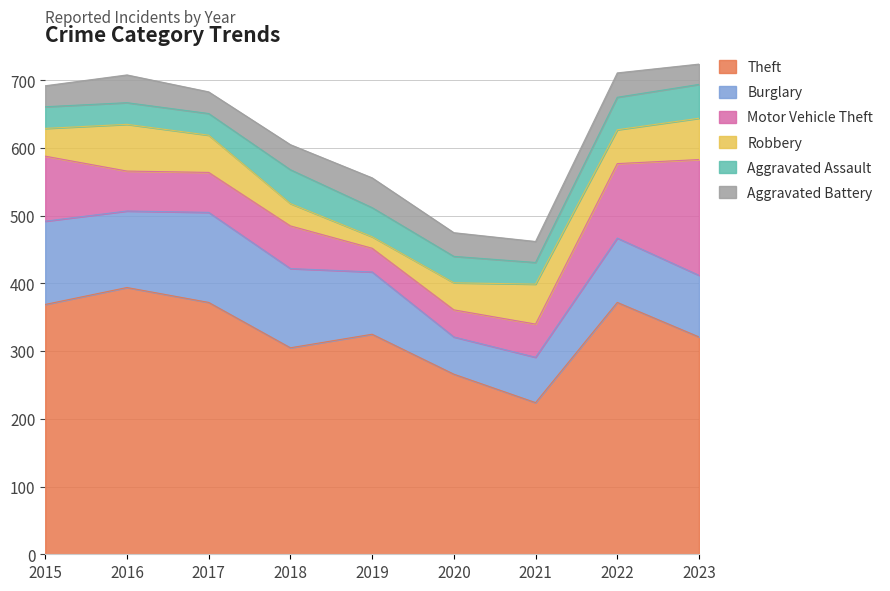

Is the value of Burglary at 2022 greater than the value of Aggravated Battery at 2019?

Yes